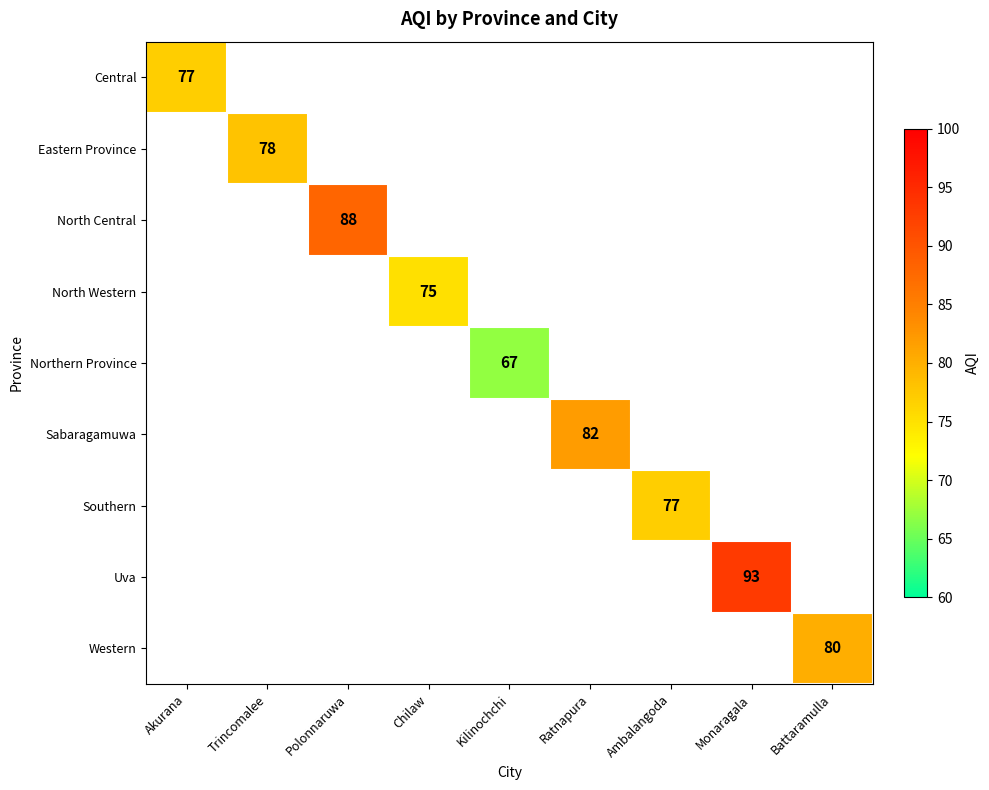

At how many categories does at least one series exceed 74?

8